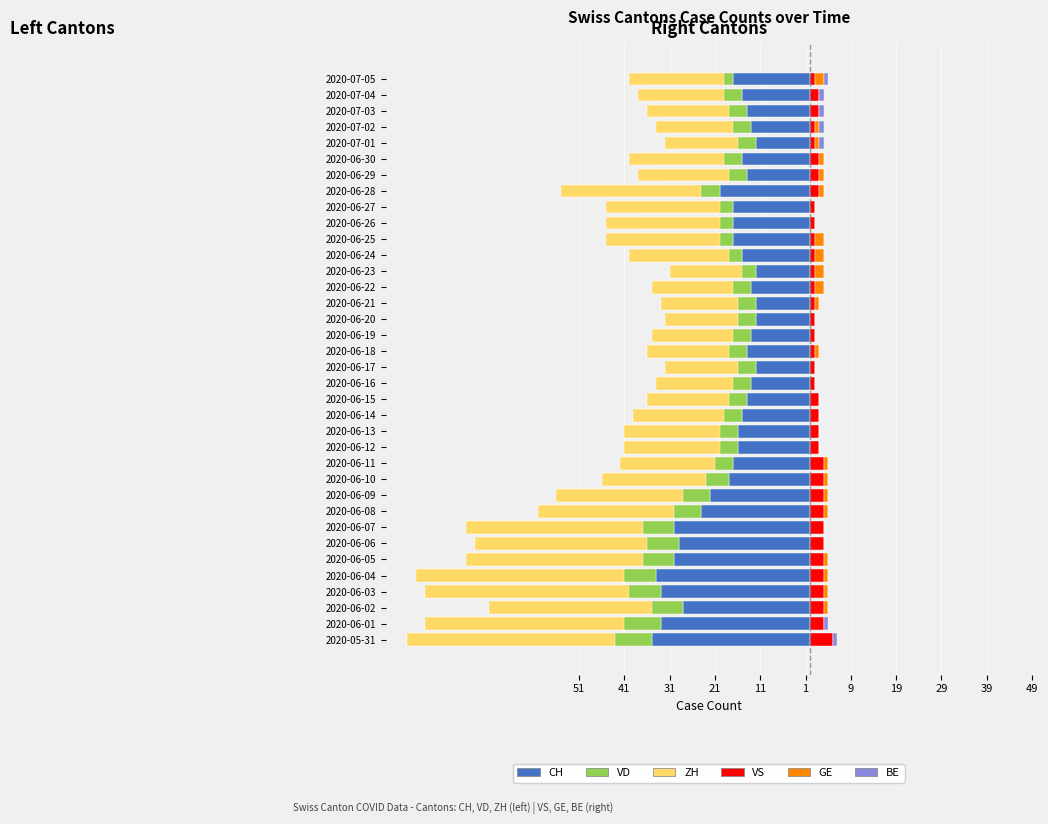

What is the approximate value of ZH at 2020-06-15?

-18